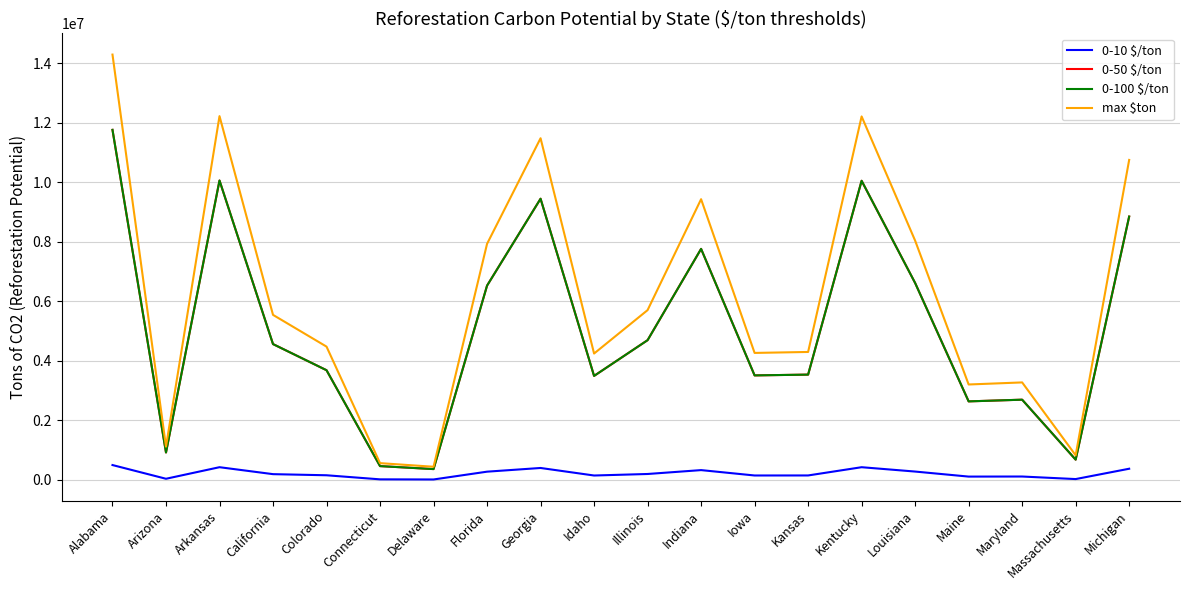

What is the average value of the 0-50 $/ton series?

5115075.7